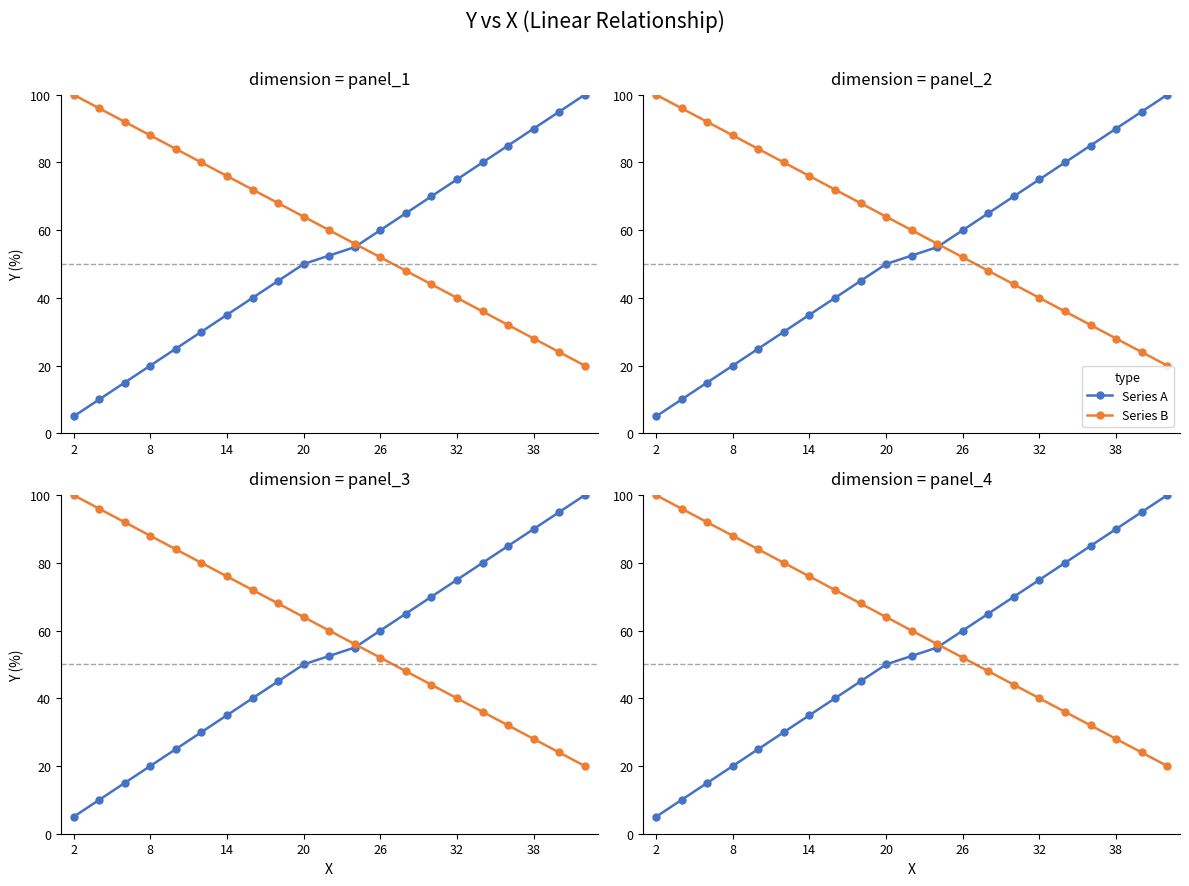

True or false: Series B has a value of 37.9 at 38.

False